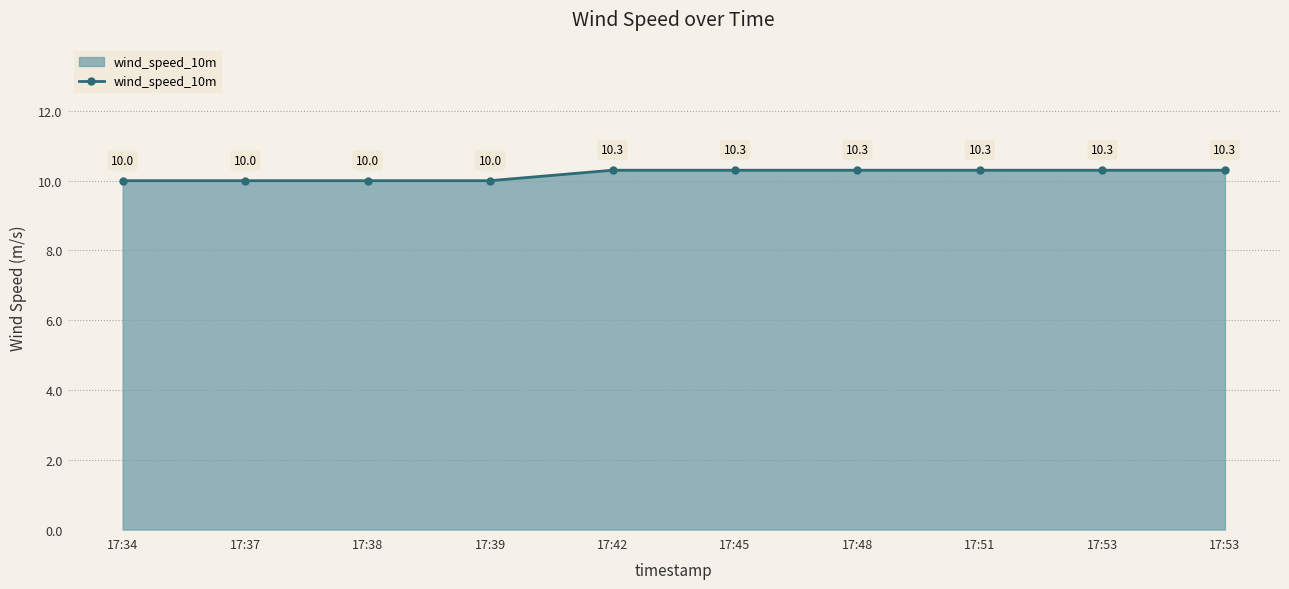

Is it true that the value at 17:53 is 10.3?

True